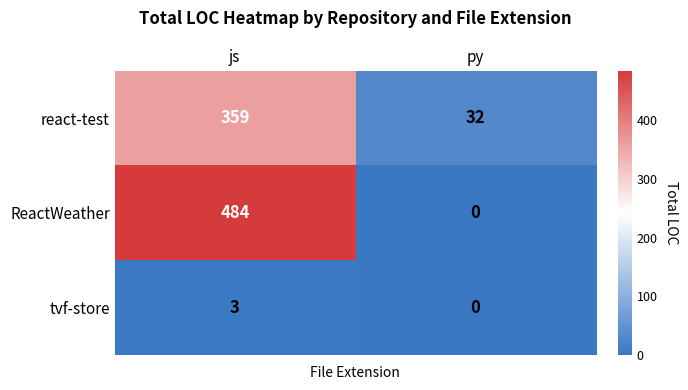

What is the total value across all series at py?

32